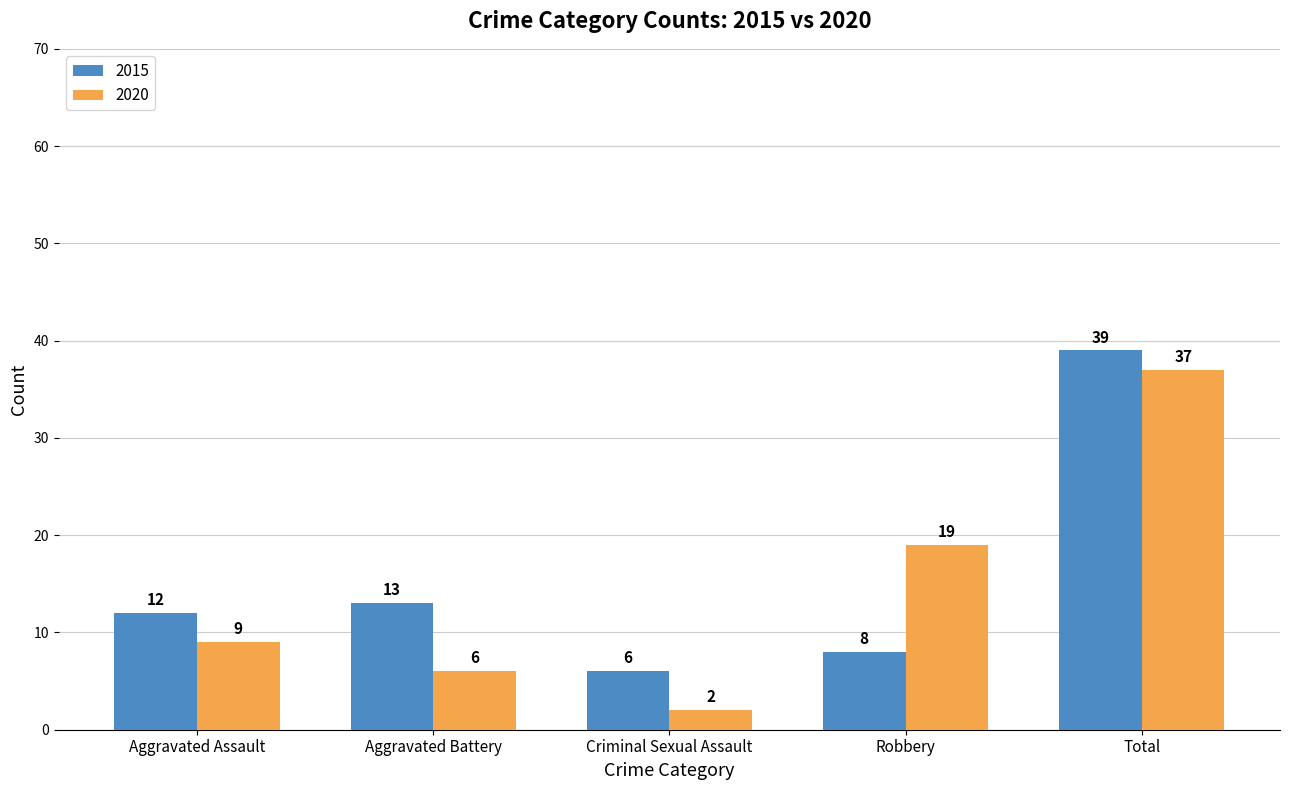

How many groups of bars are there?

5